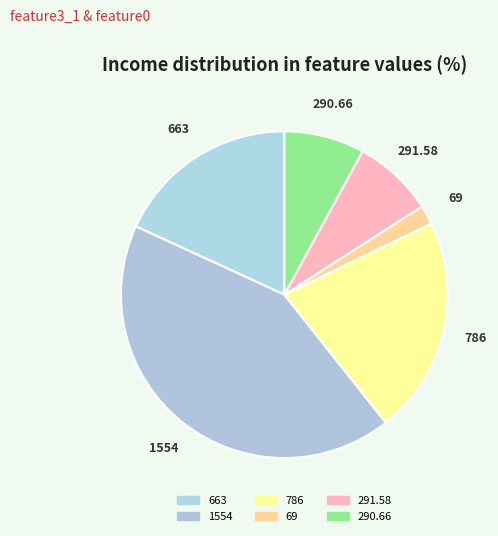

How many slices are in this pie chart?

6